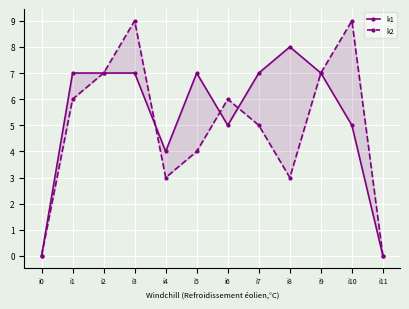

Is it true that k1 equals 14 at i8?

False